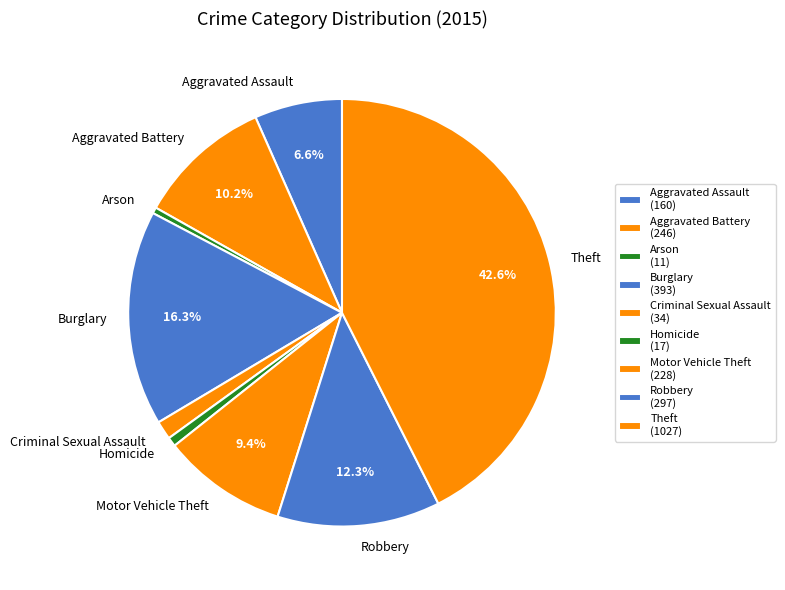

Between Aggravated Battery and Homicide, which is larger?

Aggravated Battery